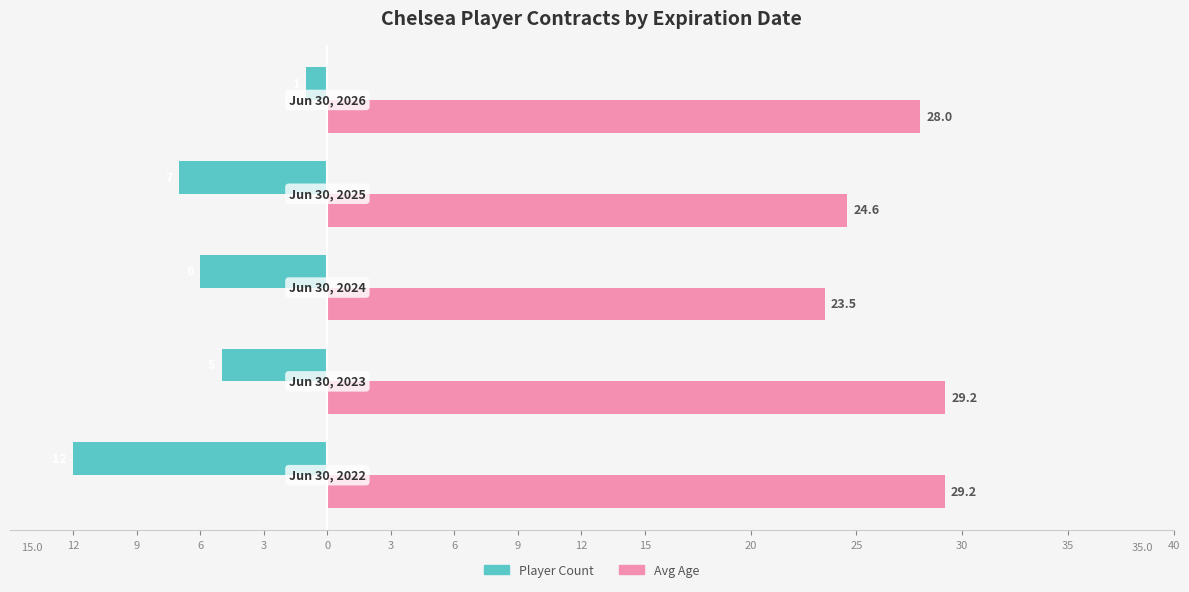

Reading right to left, what are all the values shown in this chart?

Player Count: -1.0	-7.0	-6.0	-5.0	-12.0
Avg Age: 28.0	24.6	23.5	29.2	29.2